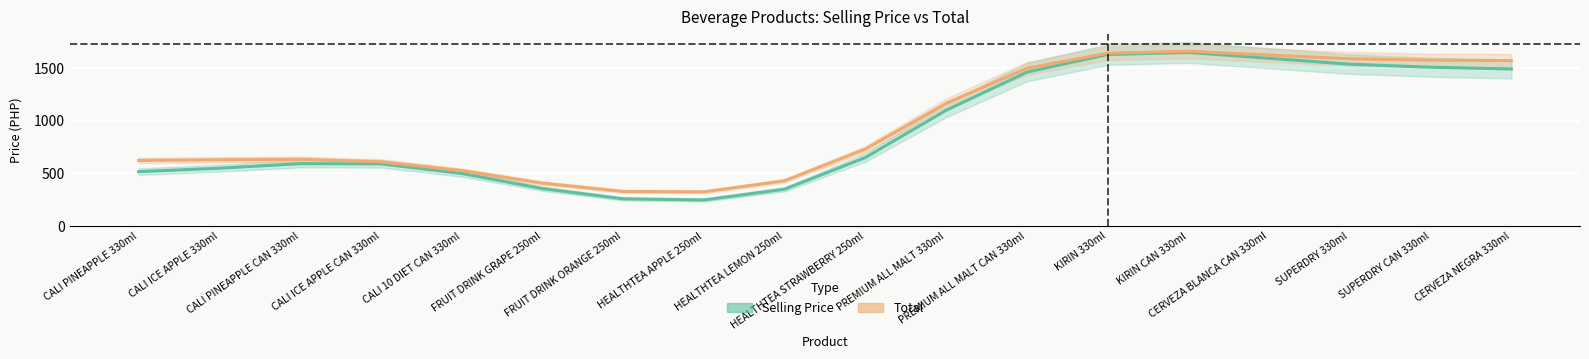

What is the difference between the second highest and minimum values in the Total series?

1318.1